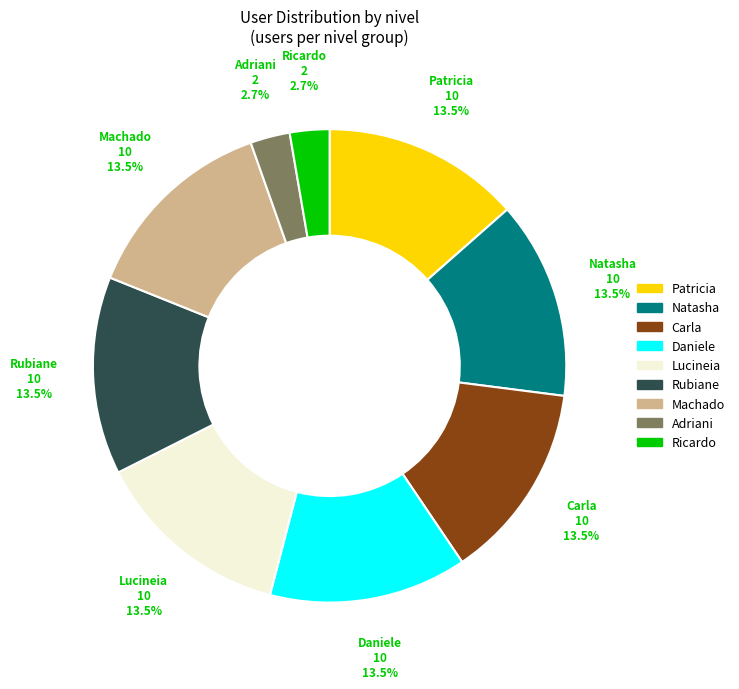

Is there any slice that represents more than half of the pie?

No